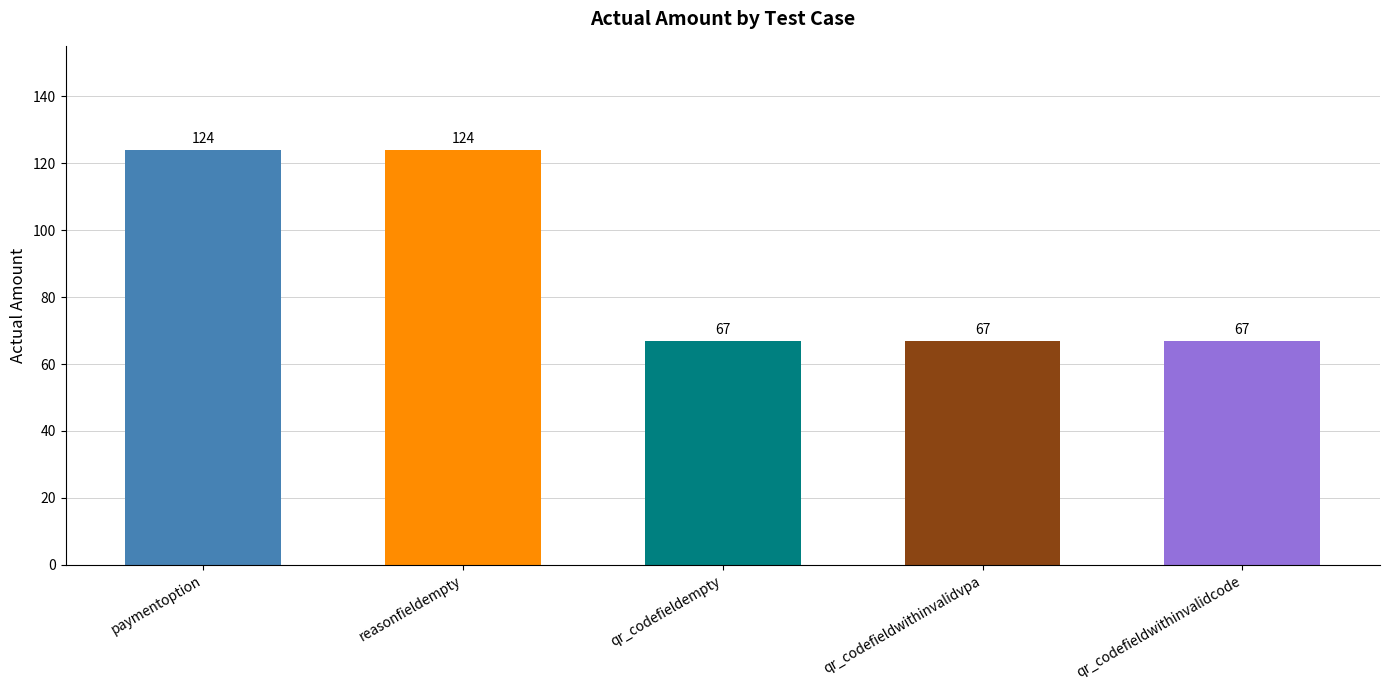

What is the sum of all values?

449